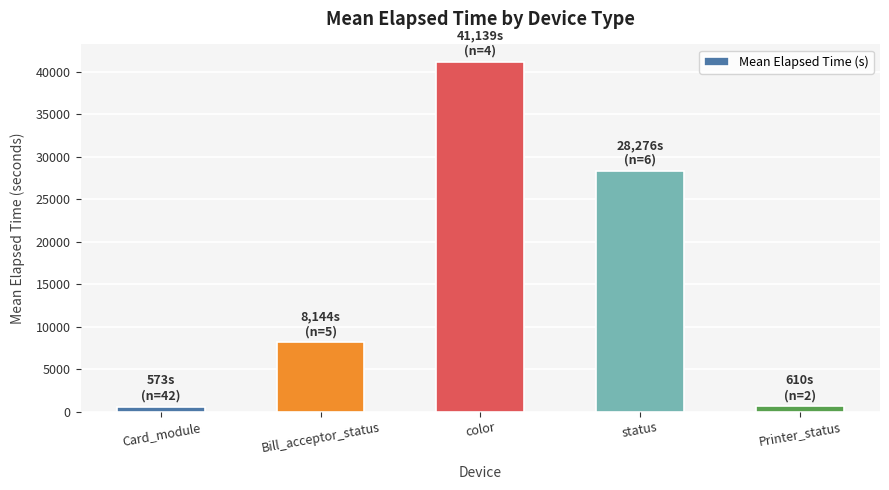

How many values are below 8143?

2